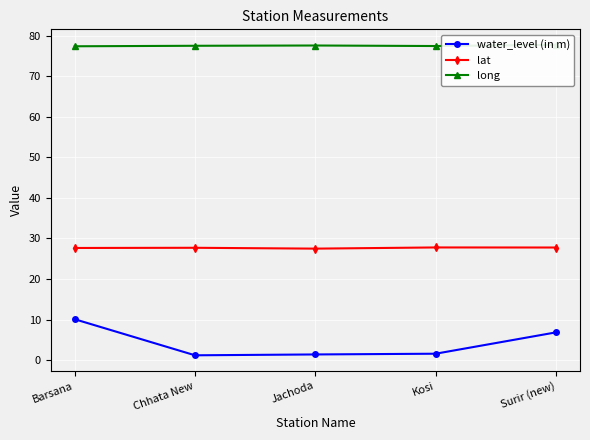

What is the label of the 2nd point from the left?

Chhata New